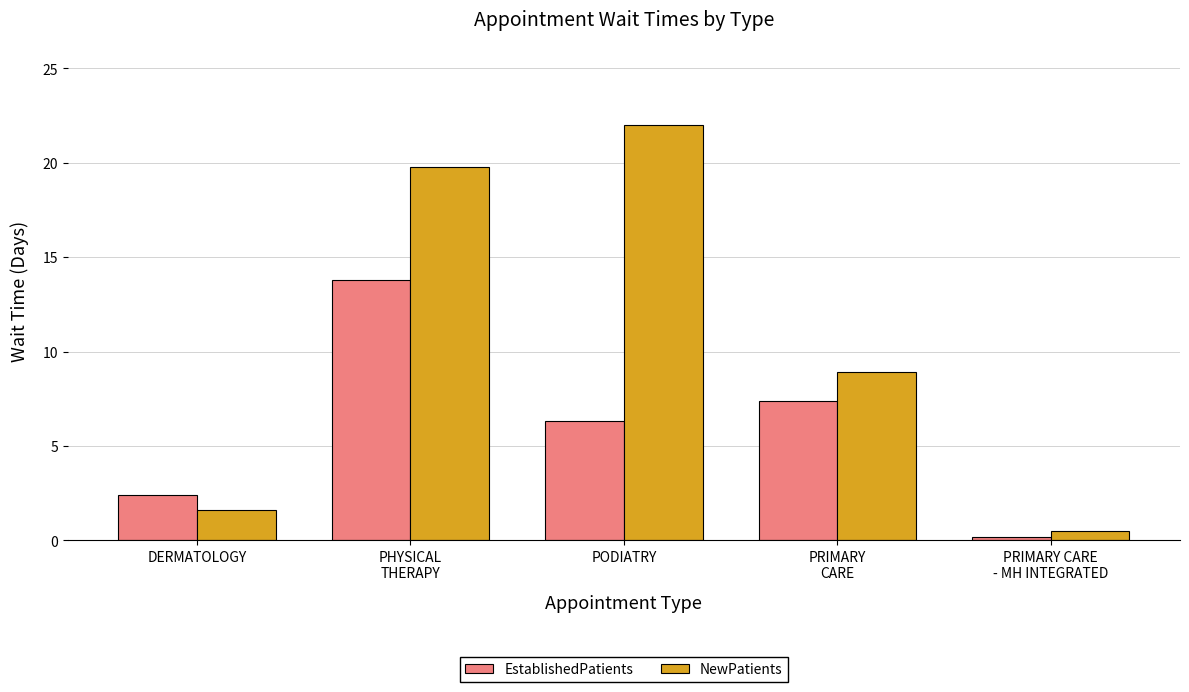

What value does the EstablishedPatients series have at PRIMARY
CARE?

7.4